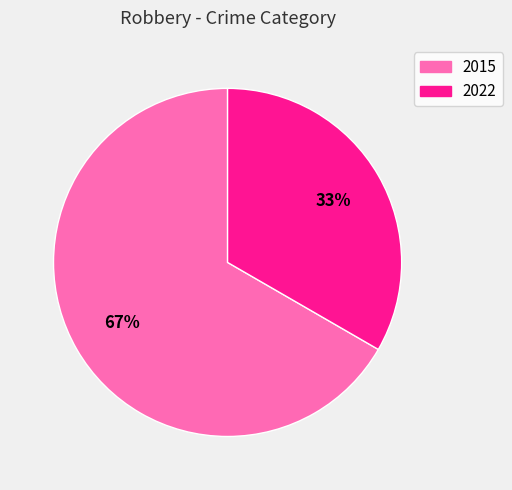

Approximately how many times larger is the value at 2022 compared to 2015?

0.5